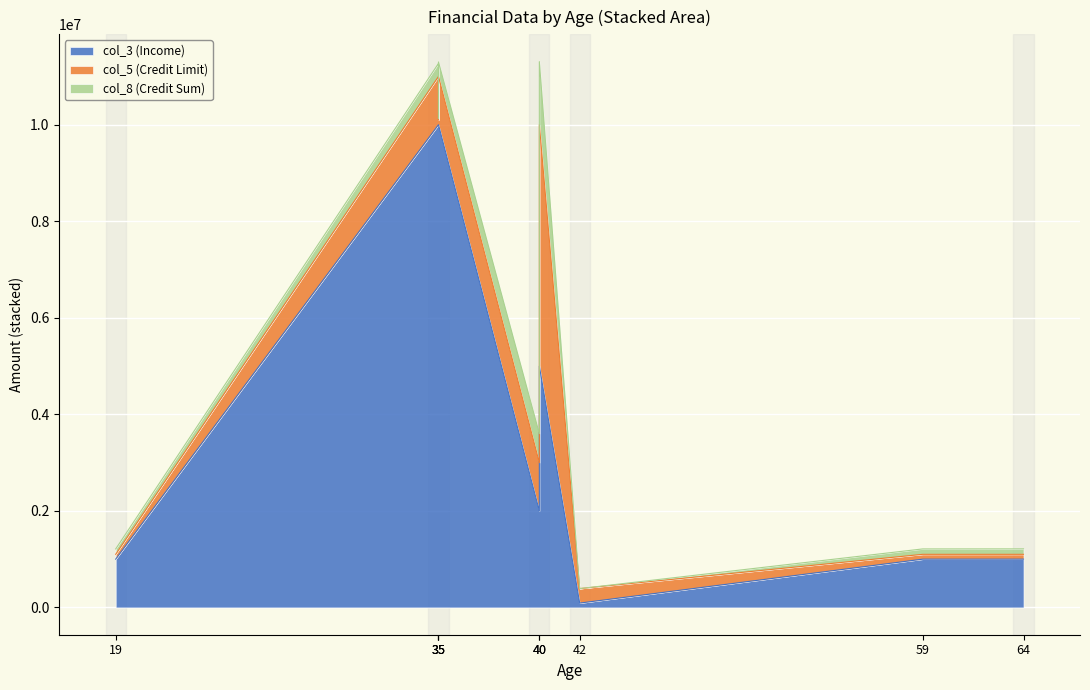

What is the difference between the maximum and minimum values in the col_5 (Credit Limit) series?

4900000.0